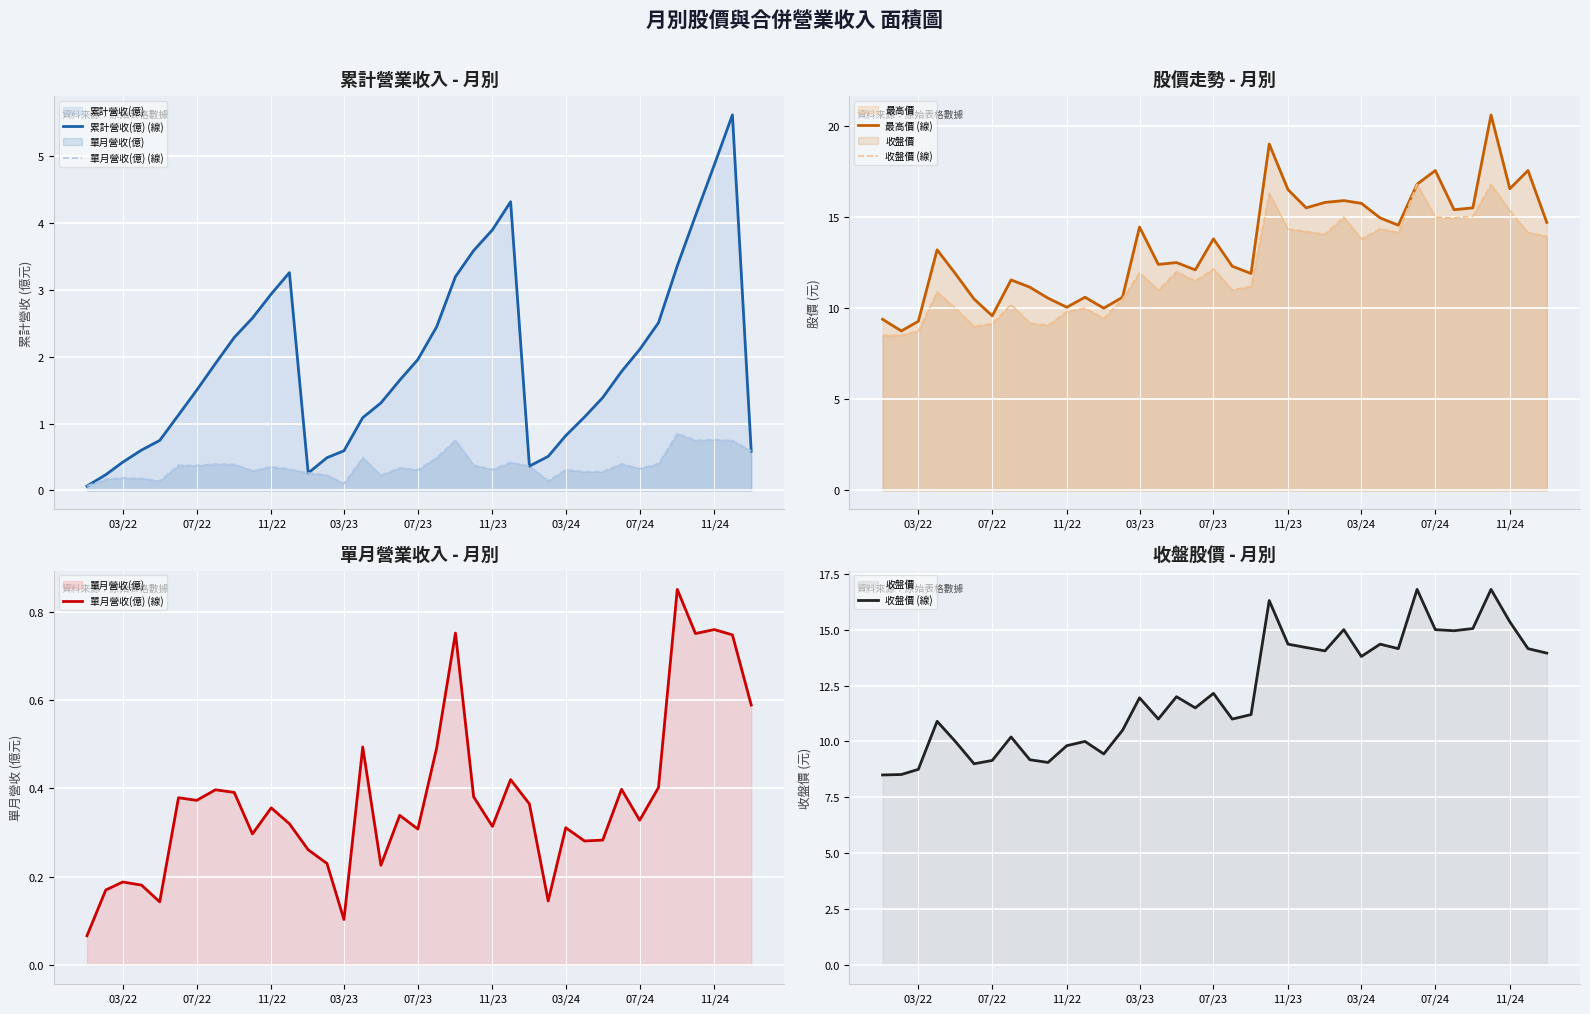

What is the minimum value shown in the chart?

0.1